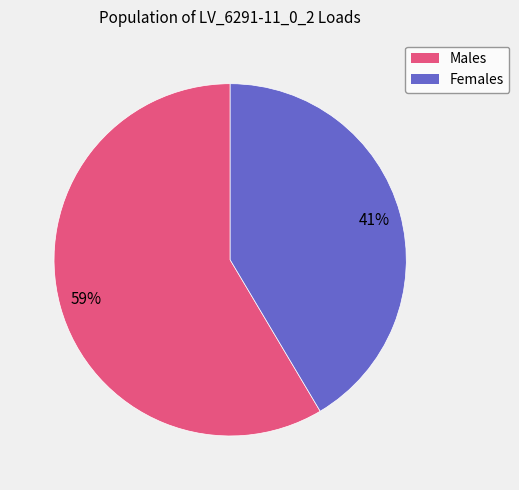

Does any single category account for the majority?

Yes